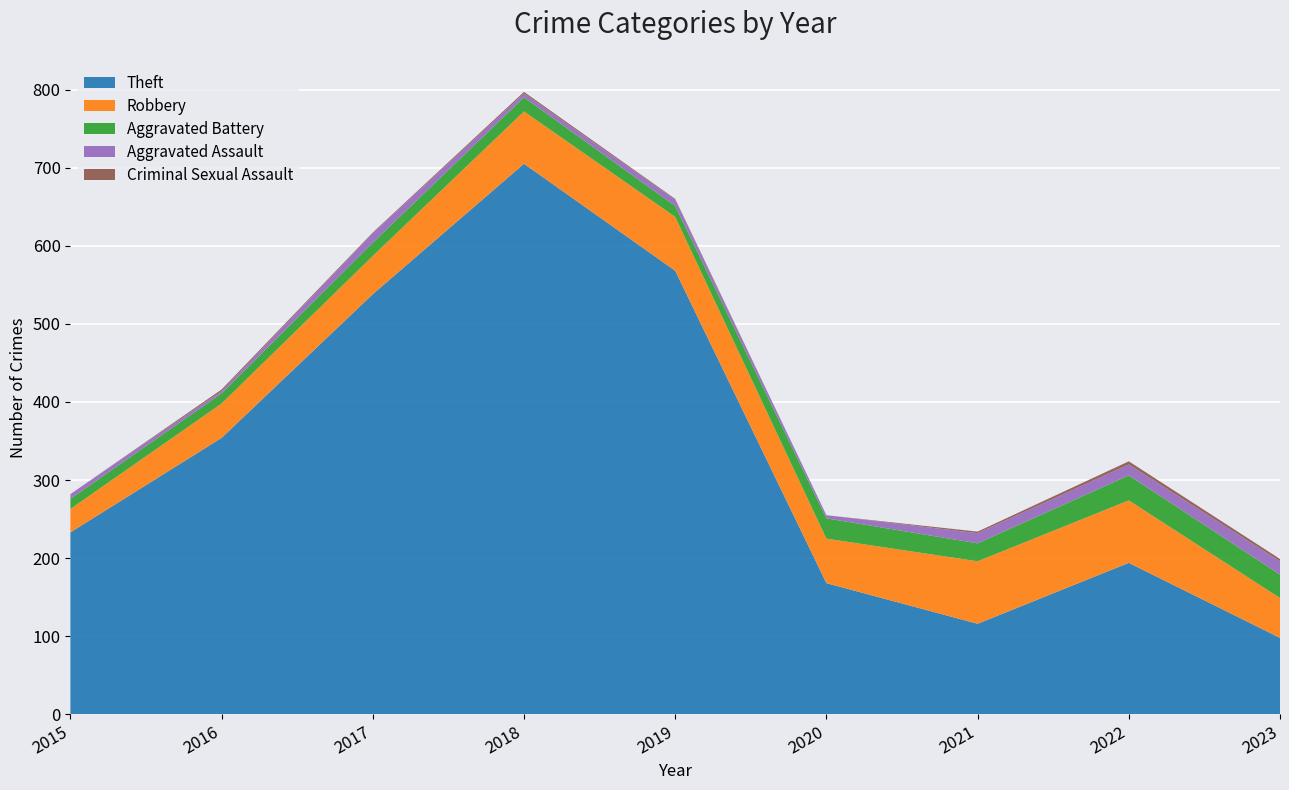

Reading left to right, extract all data points from this chart.

Theft: 233	354	538	705	568	168	116	194	98
Robbery: 30	44	49	67	69	57	80	80	51
Aggravated Battery: 13	13	17	18	14	26	23	32	30
Aggravated Assault: 6	3	12	5	8	4	13	14	17
Criminal Sexual Assault: 0	2	1	2	1	0	2	4	3